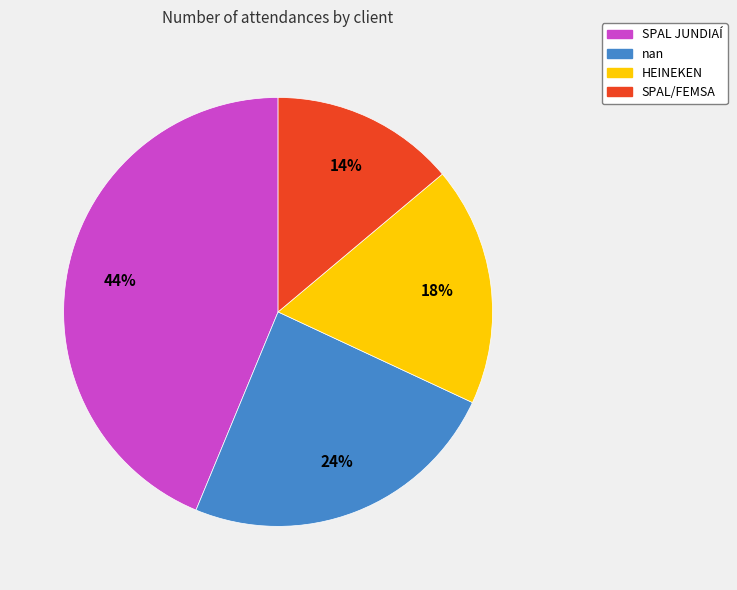

To the nearest percent, what percentage of the pie is HEINEKEN?

18%